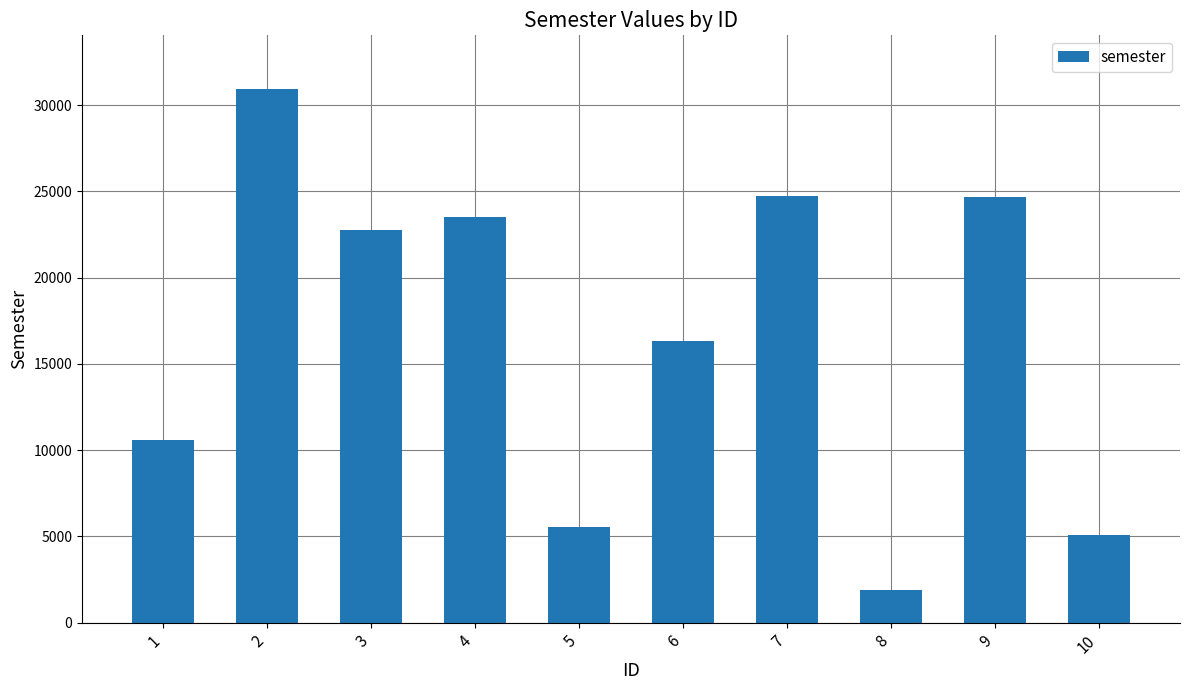

What is the sum of all values?

166023